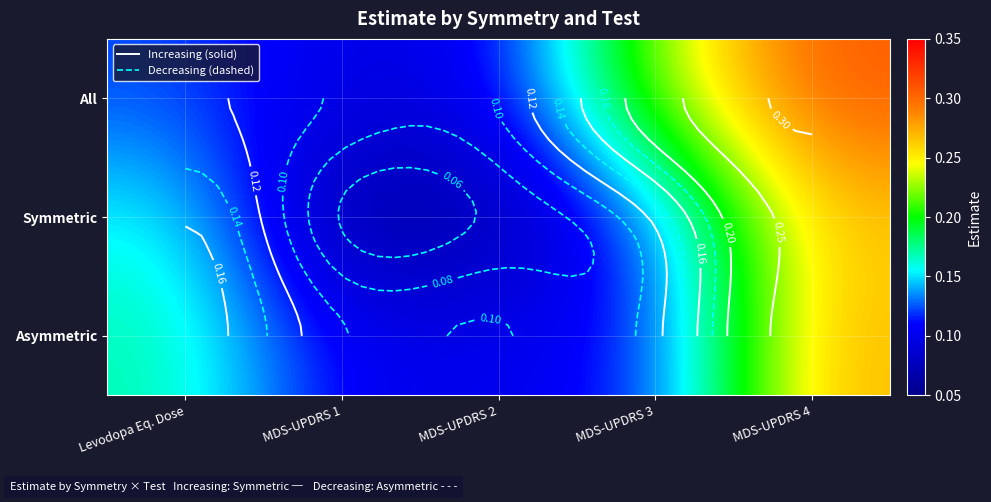

Rank the series at MDS-UPDRS 1 from lowest to highest value.

Symmetric, All, Asymmetric